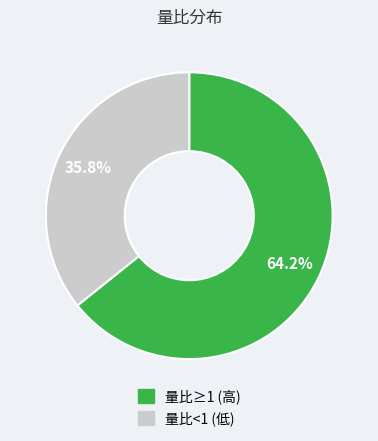

Between 量比≥1 (高) and 量比<1 (低), which is larger?

量比≥1 (高)